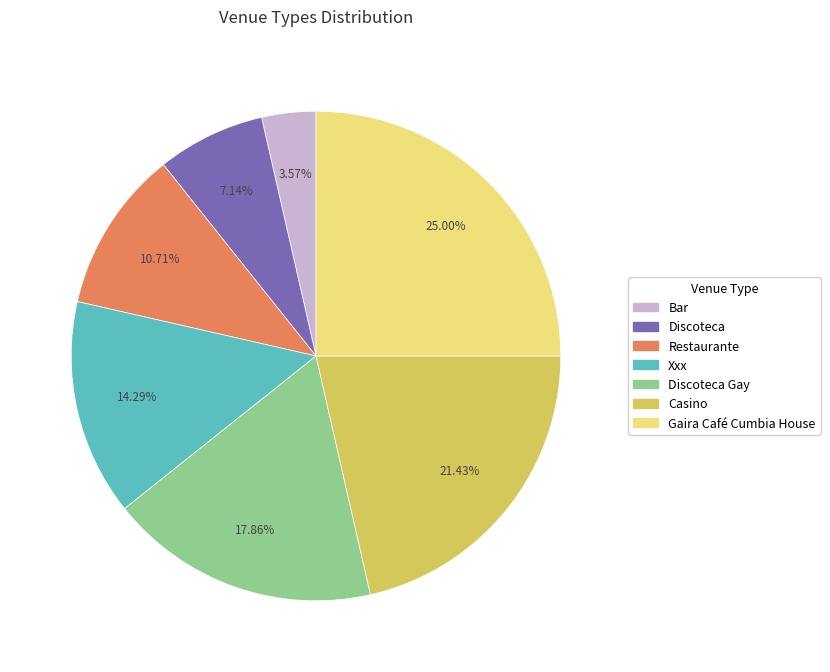

Approximately how many times larger is the value at Bar compared to Discoteca?

0.5